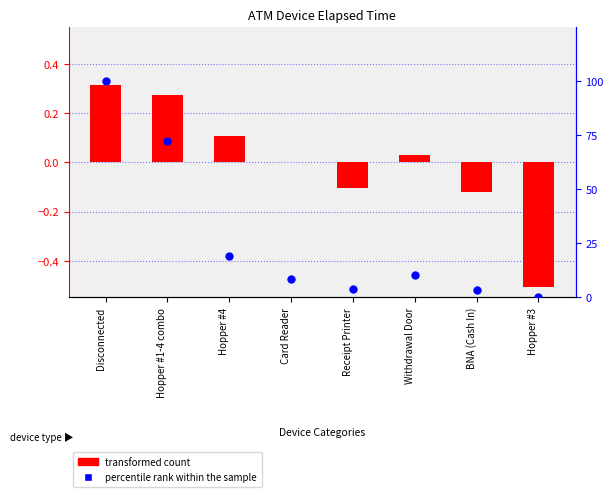

At how many categories does at least one series exceed 66?

2